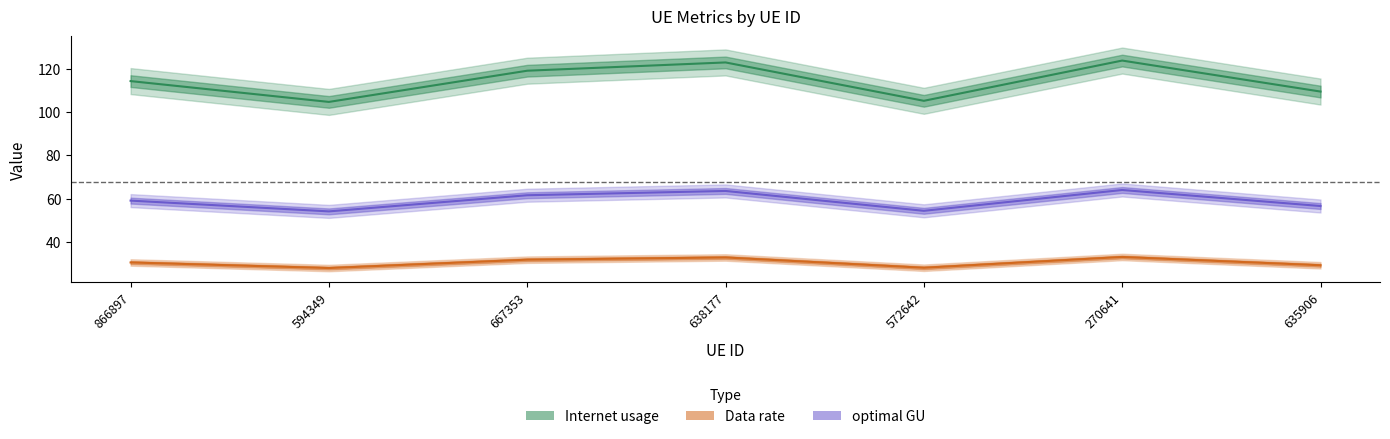

Rank the categories by optimal GU value from lowest to highest.

594349, 572642, 635906, 866897, 667353, 638177, 270641